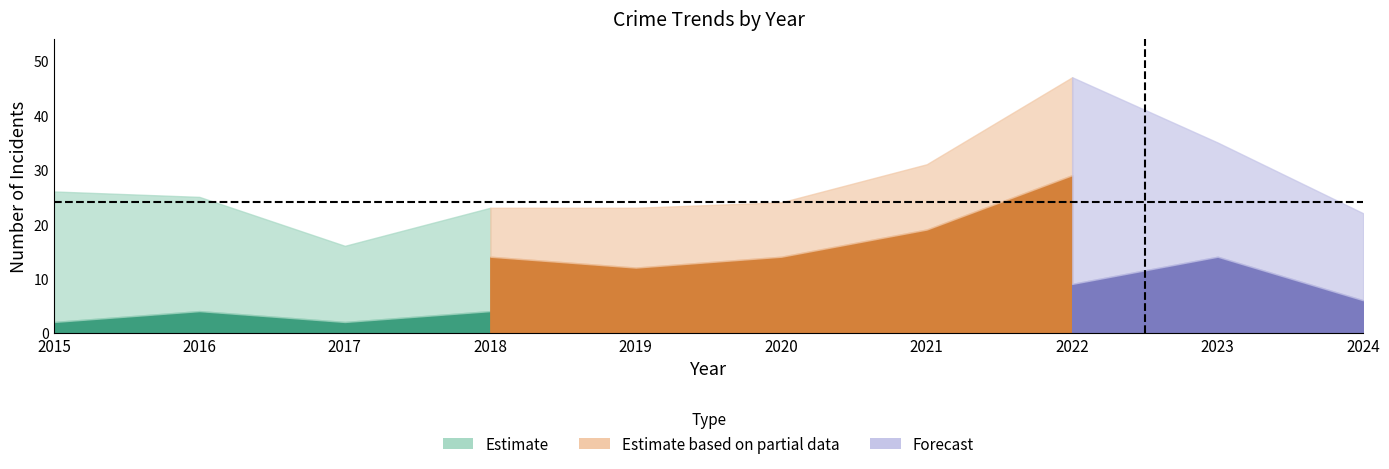

Where does the Robbery series first go above 16?

2015